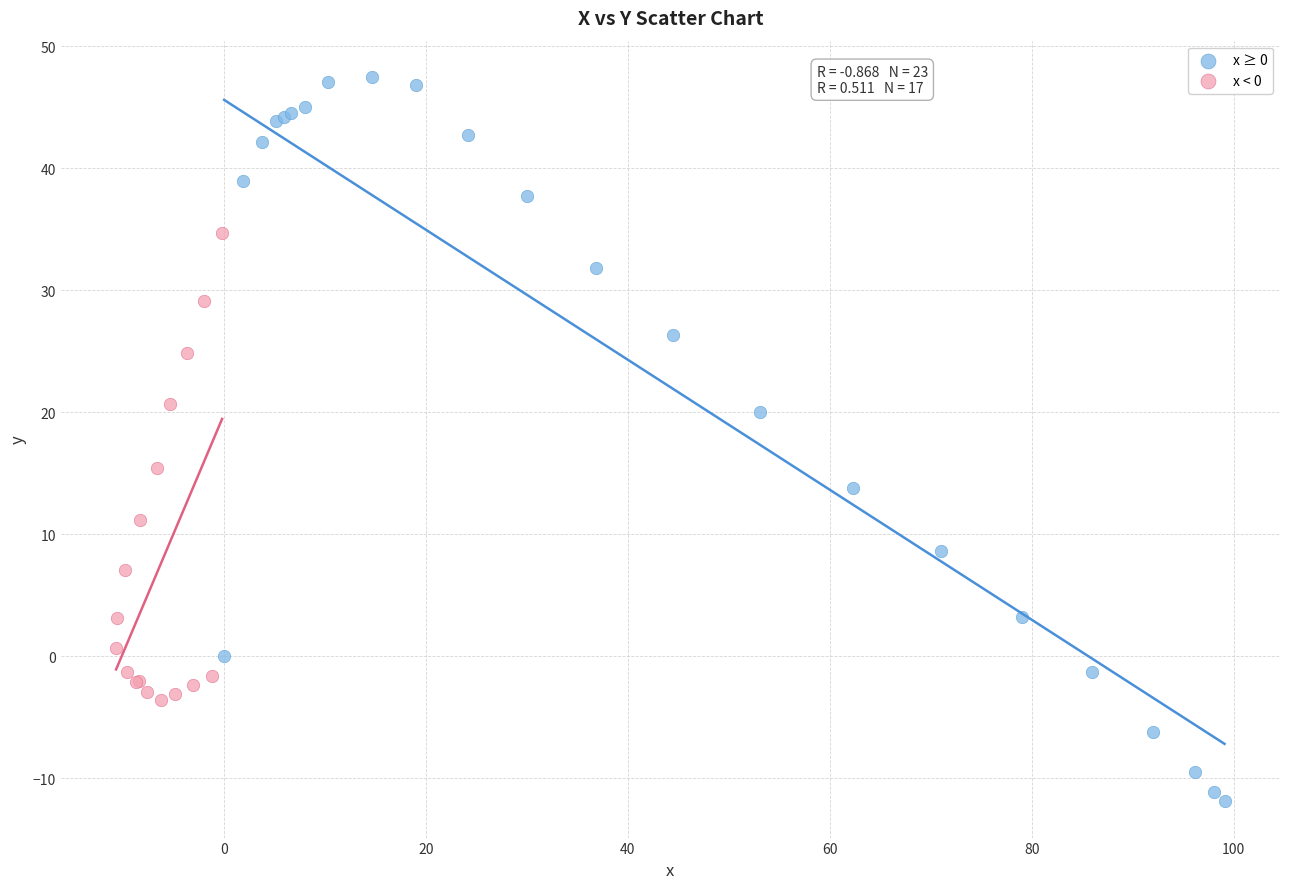

Which series reaches the maximum Y coordinate?

x ≥ 0